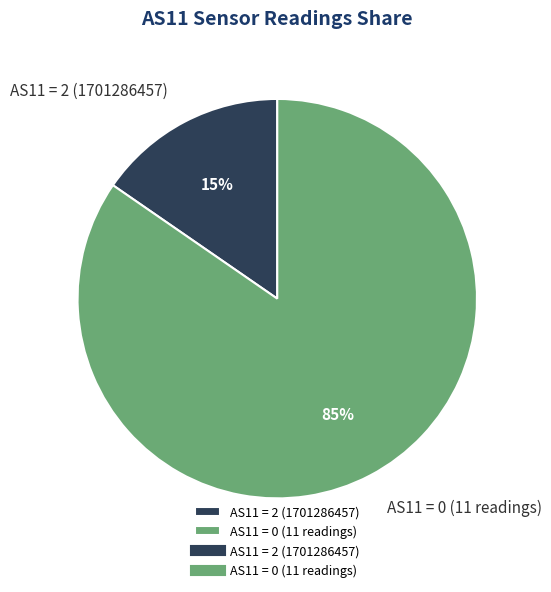

Count the number of slices in the pie.

2